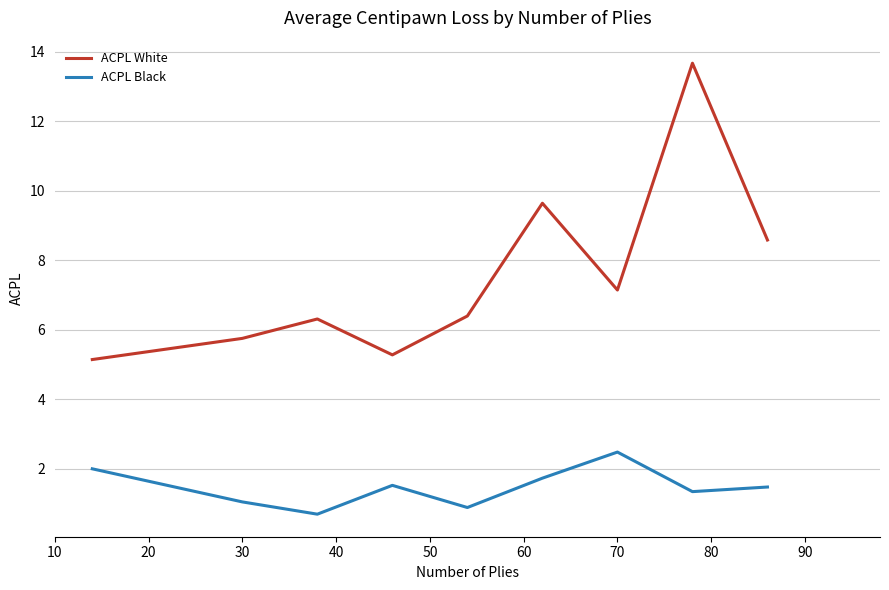

What is the difference between the maximum and minimum values in the ACPL Black series?

1.8